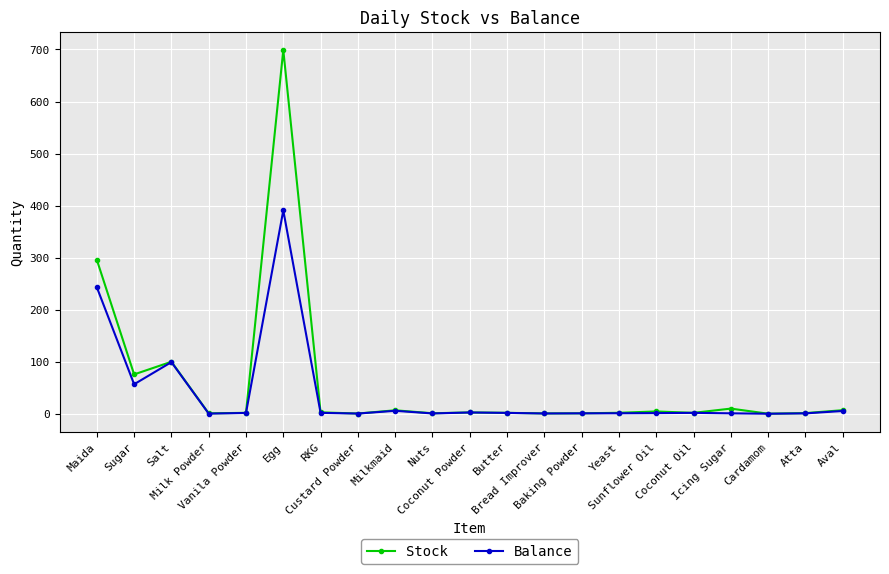

Which series has the widest spread of values?

Stock